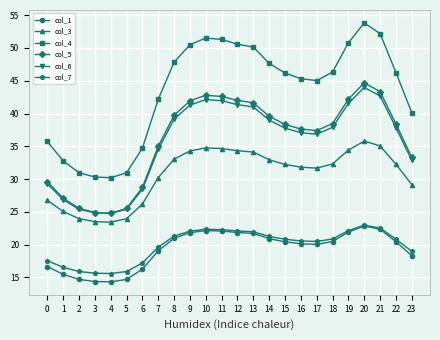

Does the chart have visible grid lines?

Yes